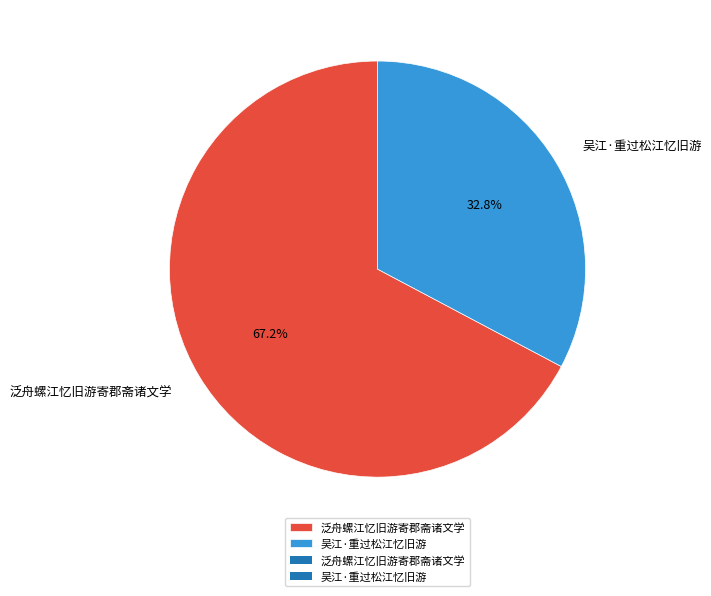

To the nearest percent, what is the difference between the 吴江·重过松江忆旧游 and 泛舟螺江忆旧游寄郡斋诸文学 slice percentages?

34%